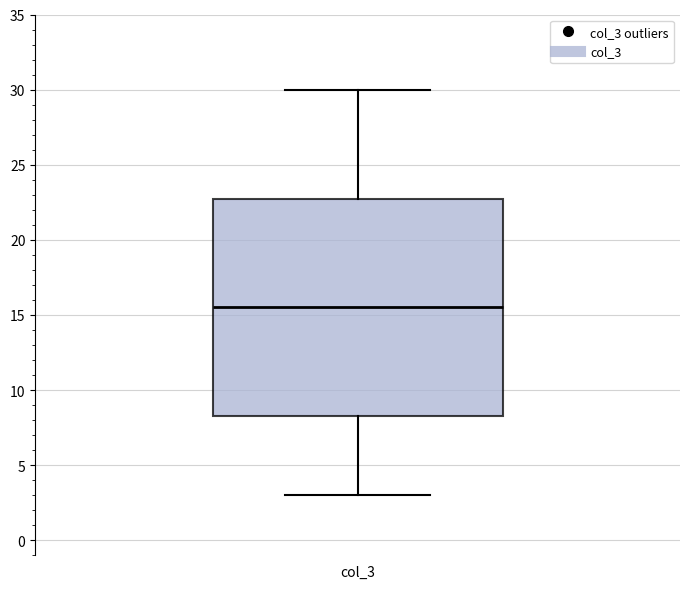

Transcribe this box plot: give where the median line is, the range the box spans, and where the two whiskers end, as read against the y-axis. The values are not printed on the chart, so give them approximately, as read against the axis.

median 15.5, box 8.5 to 23.0, whiskers 3.0 to 30.0